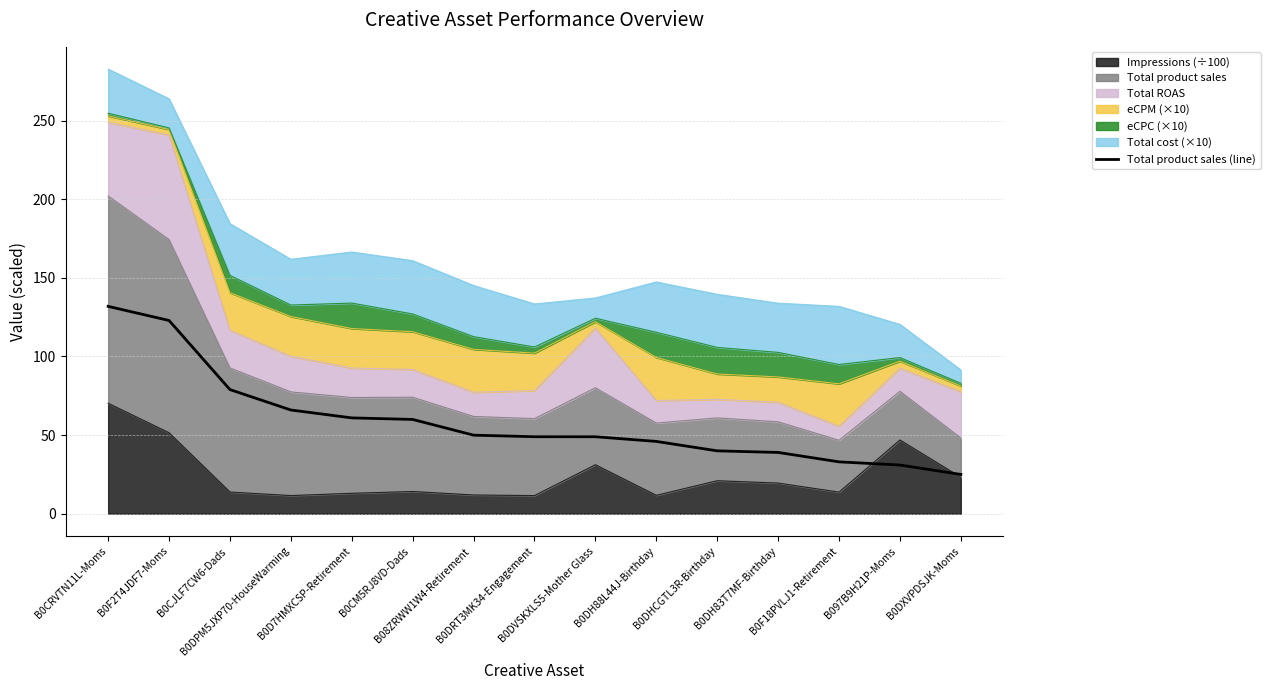

What is the sum of the values at B0F18PVLJ1-Retirement and B0DXVPDSJK-Moms?

57.9